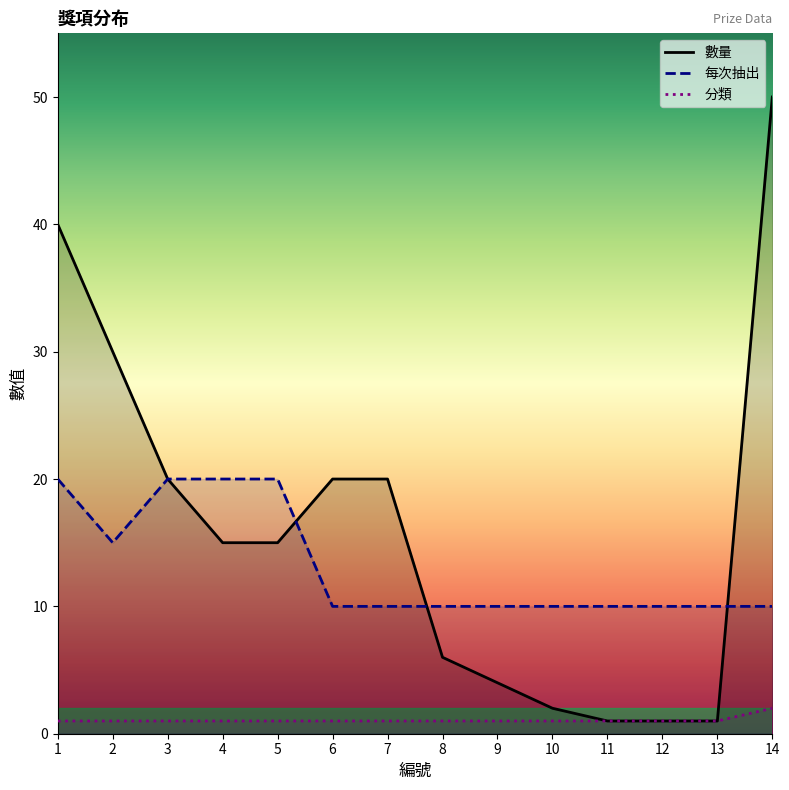

What is the value of the 數量 point at the 2nd from the left?

30